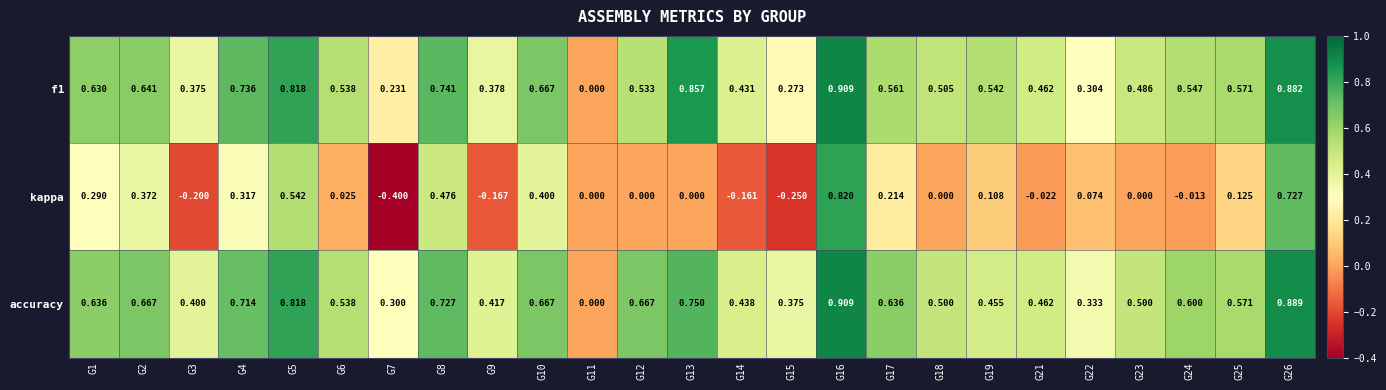

Which series has the widest spread of values?

kappa